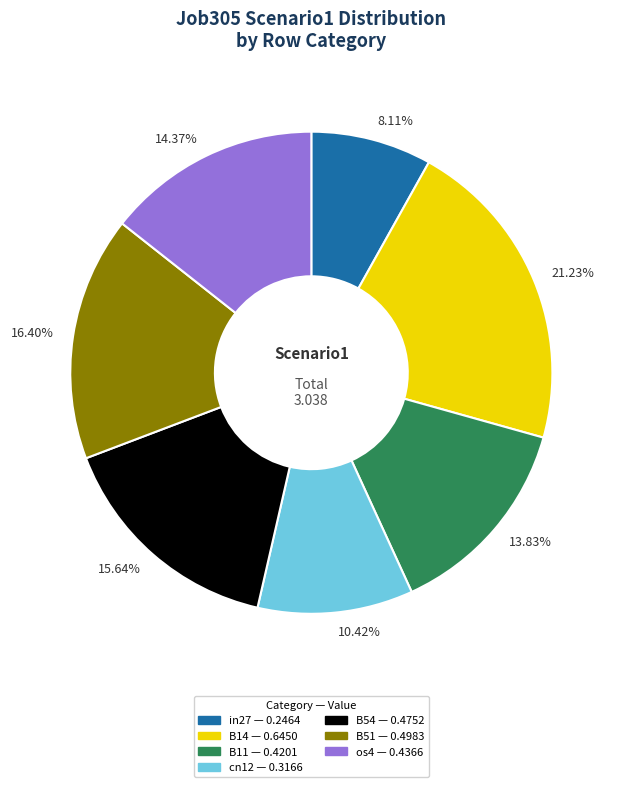

What is the largest slice in the pie chart?

B14